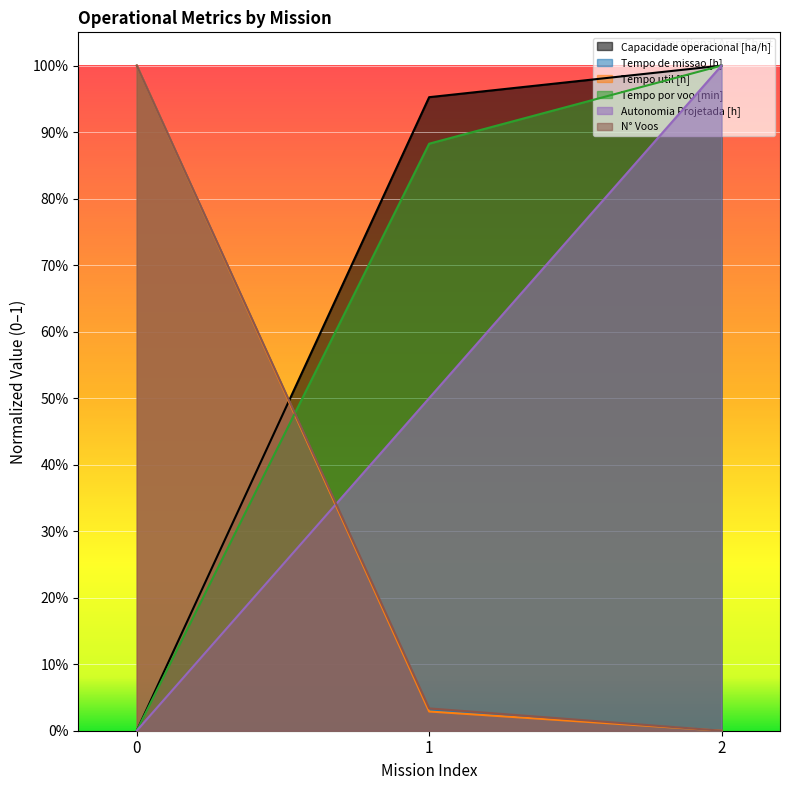

Reading right to left, list all the values displayed in this chart.

Capacidade operacional [ha/h]: 2=1.0	1=1.0	0=0.0
Tempo de missao [h]: 2=0.0	1=0.0	0=1.0
Tempo util [h]: 2=0.0	1=0.0	0=1.0
Tempo por voo [min]: 2=1.0	1=0.9	0=0.0
Autonomia Projetada [h]: 2=1.0	1=0.5	0=0.0
N° Voos: 2=0.0	1=0.0	0=1.0